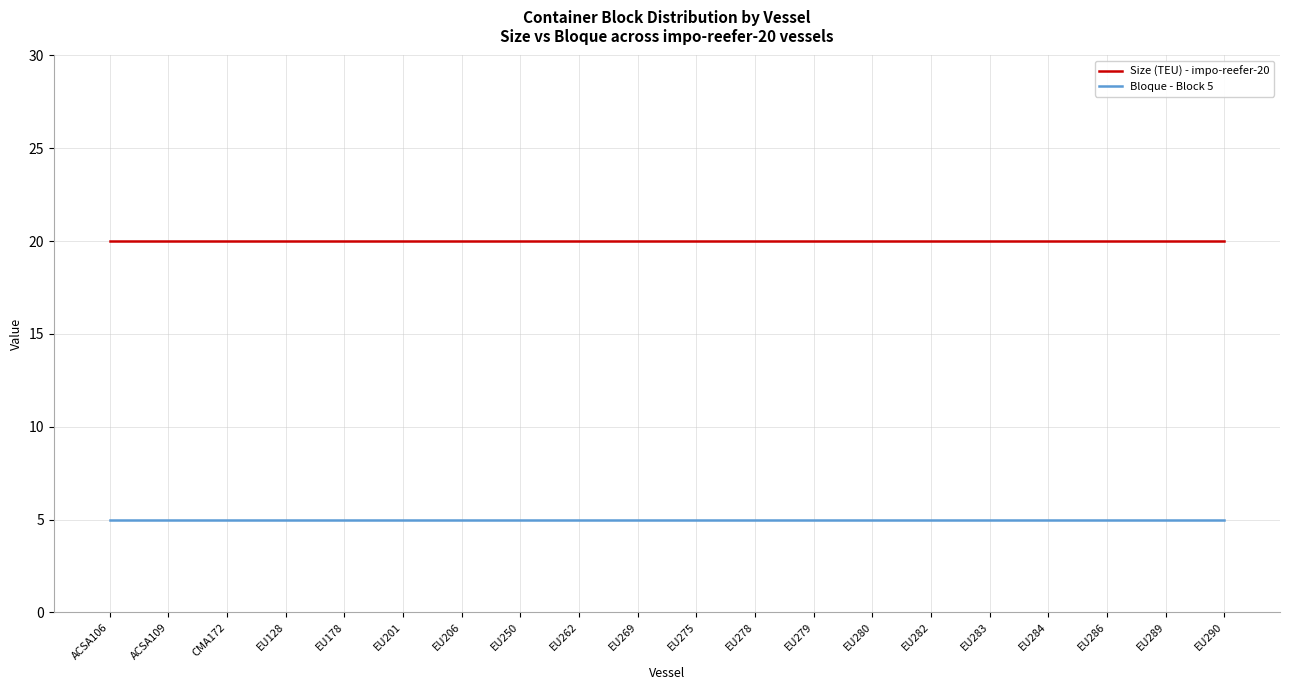

True or false: Size (TEU) - impo-reefer-20 and Bloque - Block 5 intersect in this chart.

False